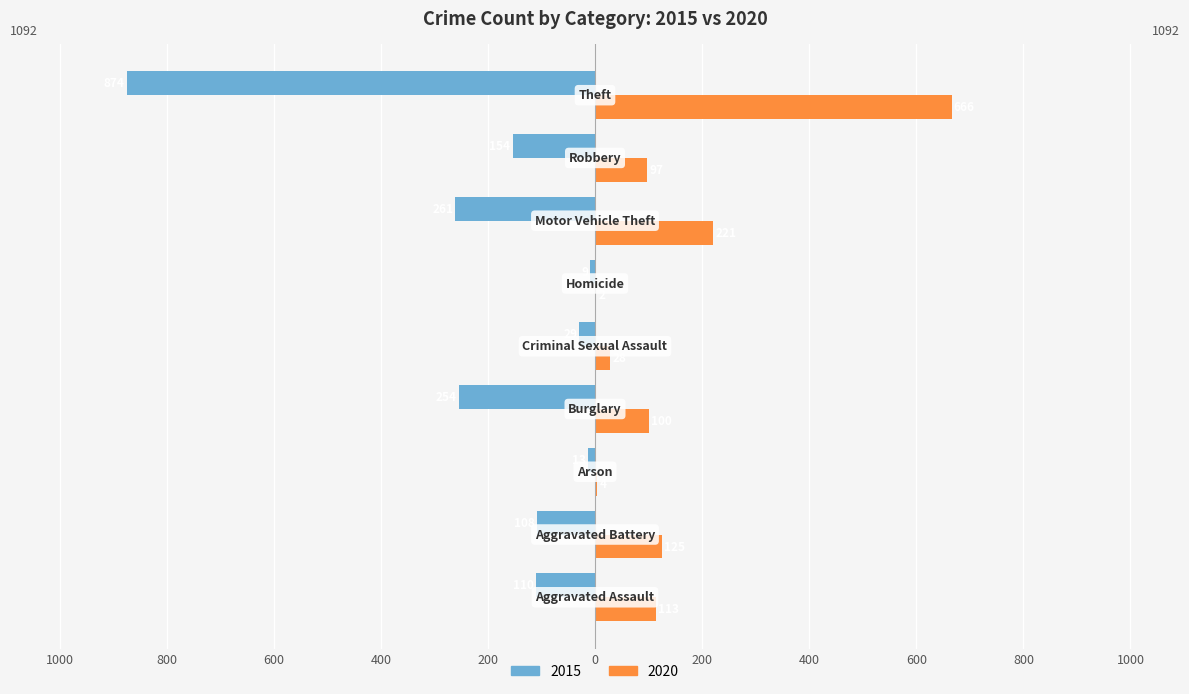

What are all the series names shown in the legend?

2015, 2020